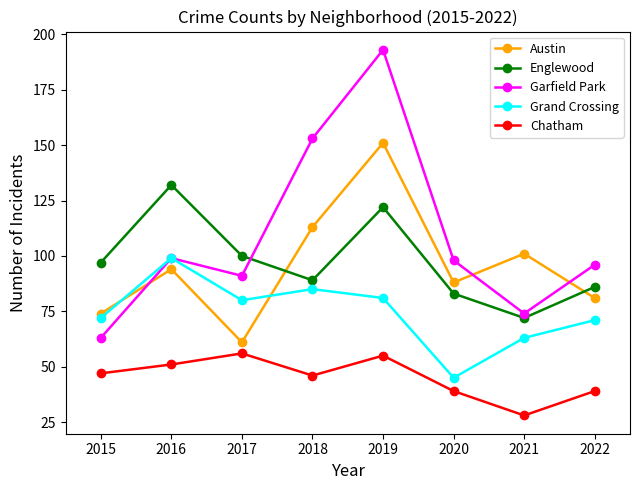

At which category is the sum across all series the highest?

2019